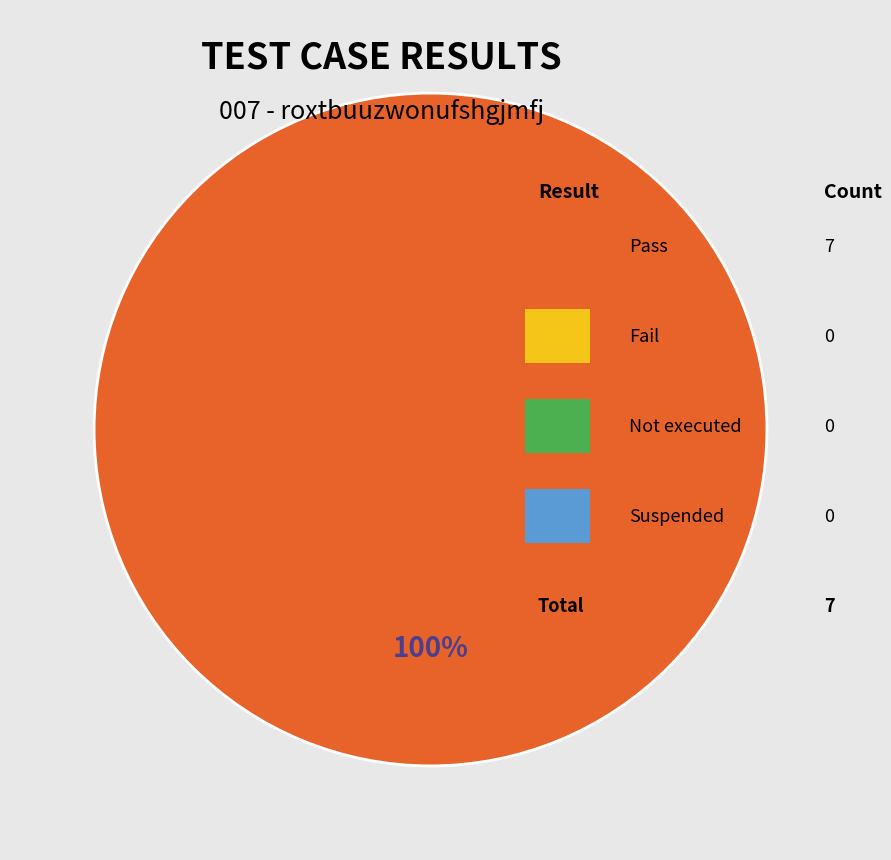

Is there any slice that represents more than half of the pie?

Yes